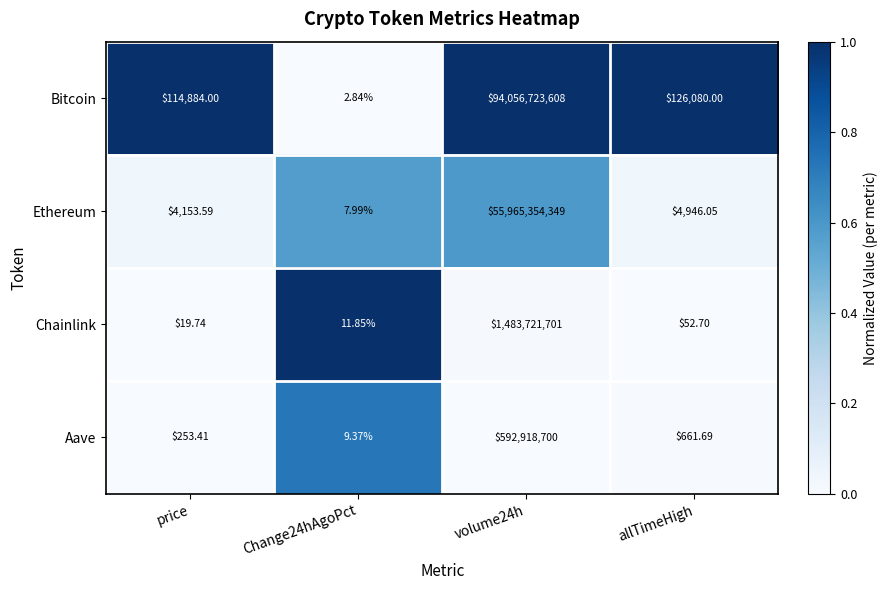

Which series changed the most between price and volume24h?

Bitcoin